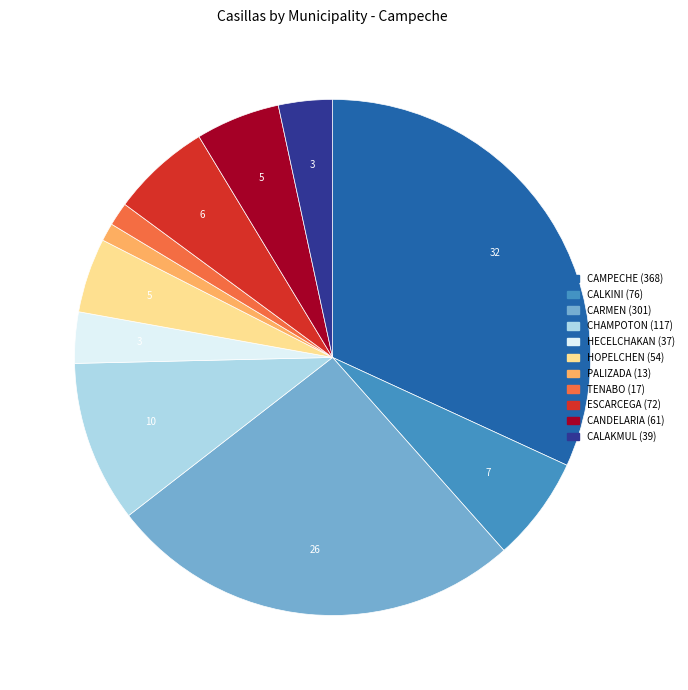

Is it true that HOPELCHEN is 5% of the pie?

True